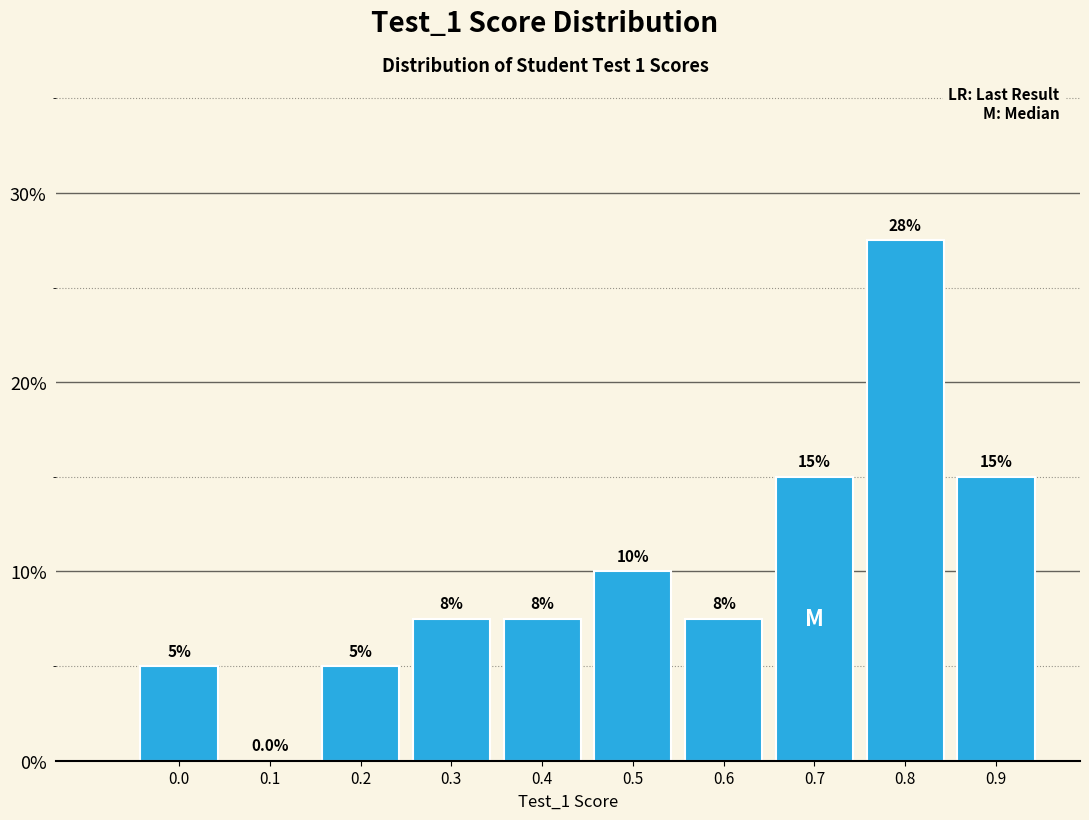

Reading right to left, list all the values displayed in this chart.

0.9=15.0	0.8=27.5	0.7=15.0	0.6=7.5	0.5=10.0	0.4=7.5	0.3=7.5	0.2=5.0	0.1=0.0	0.0=5.0